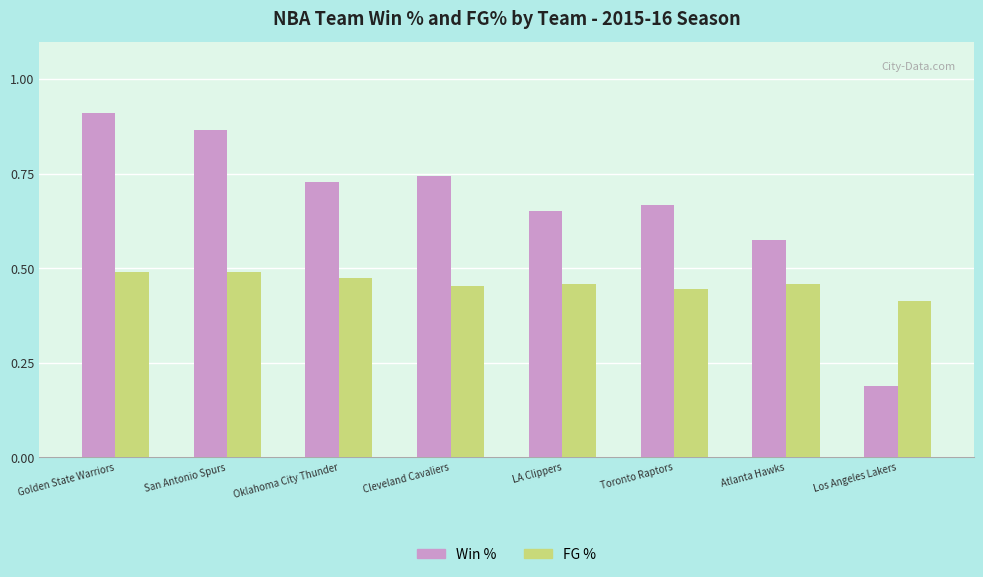

Which series has the largest range (max minus min)?

Win %